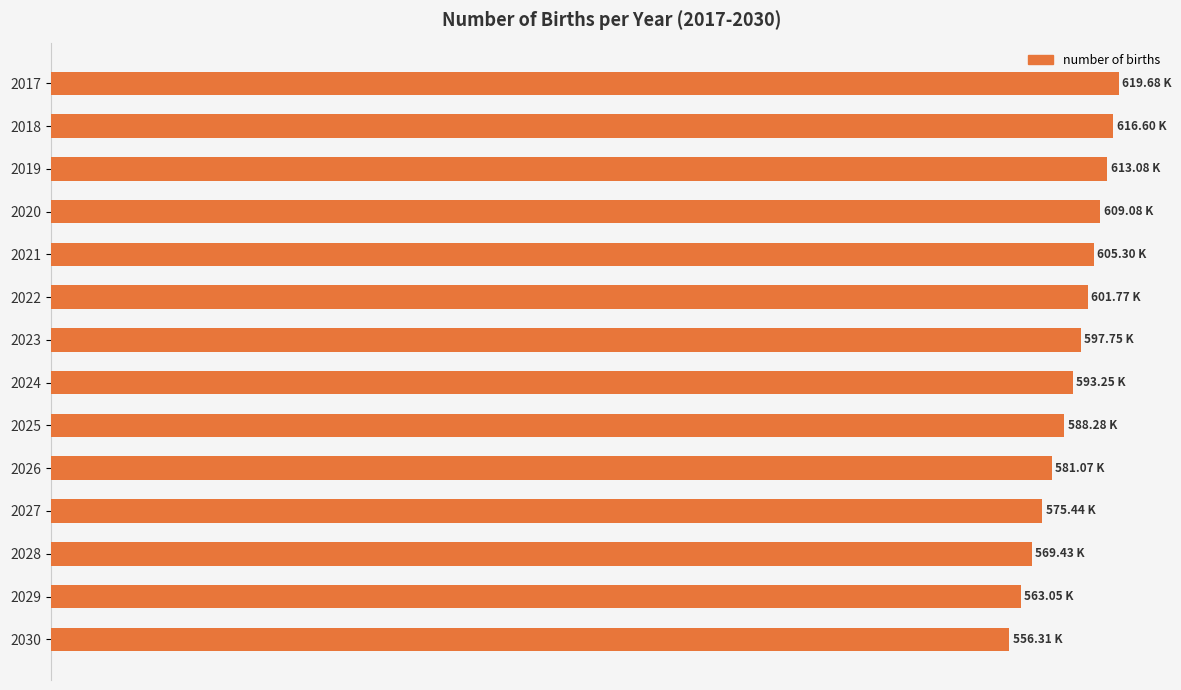

Does the chart contain any negative values?

No